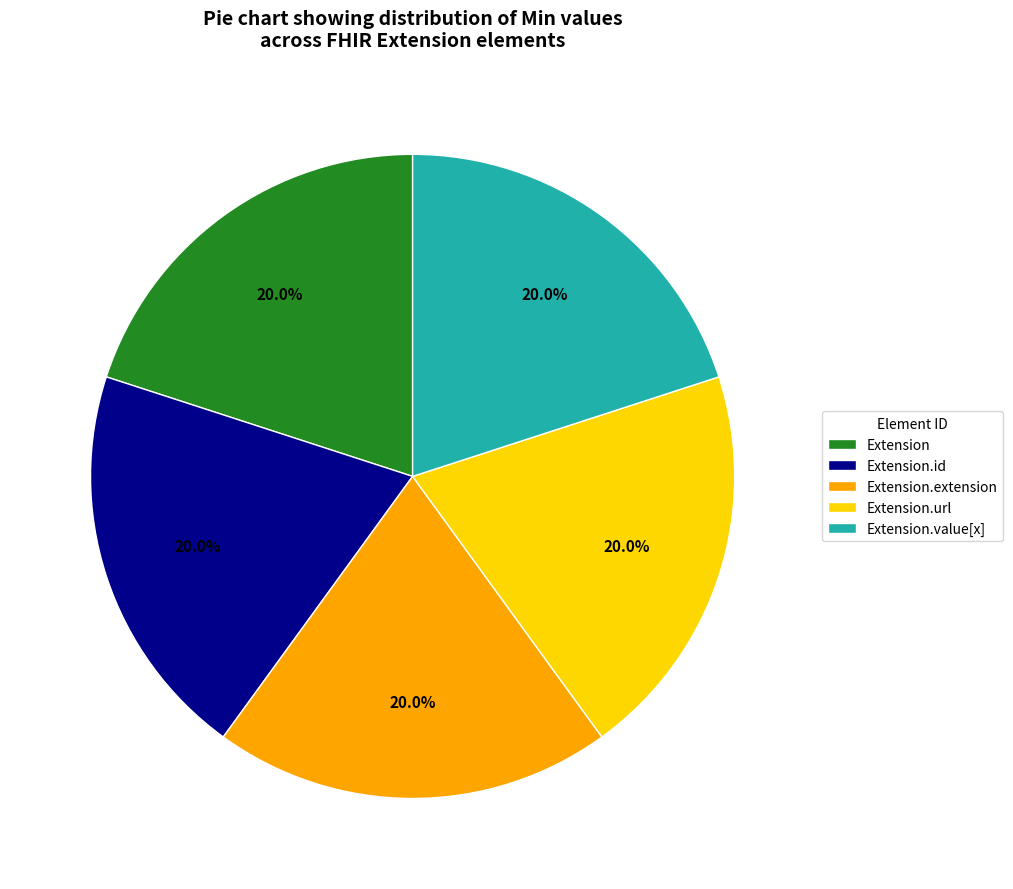

To the nearest percent, what is the average slice percentage?

20%